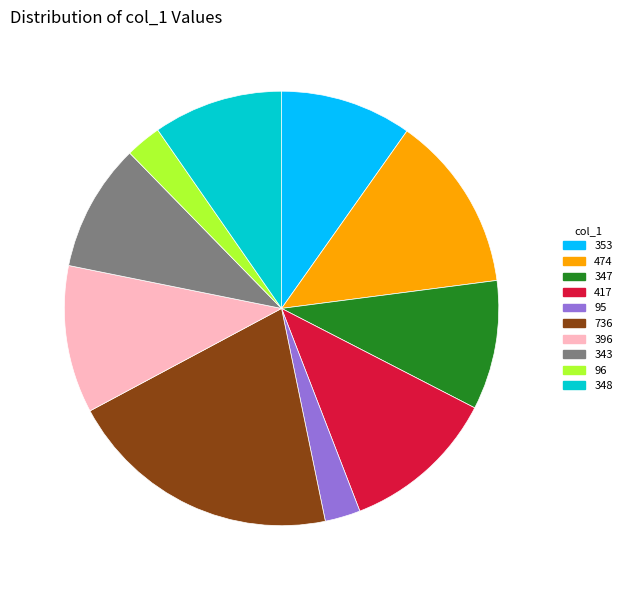

What percentage is NOT represented by 11.6% (417)?

88.4%